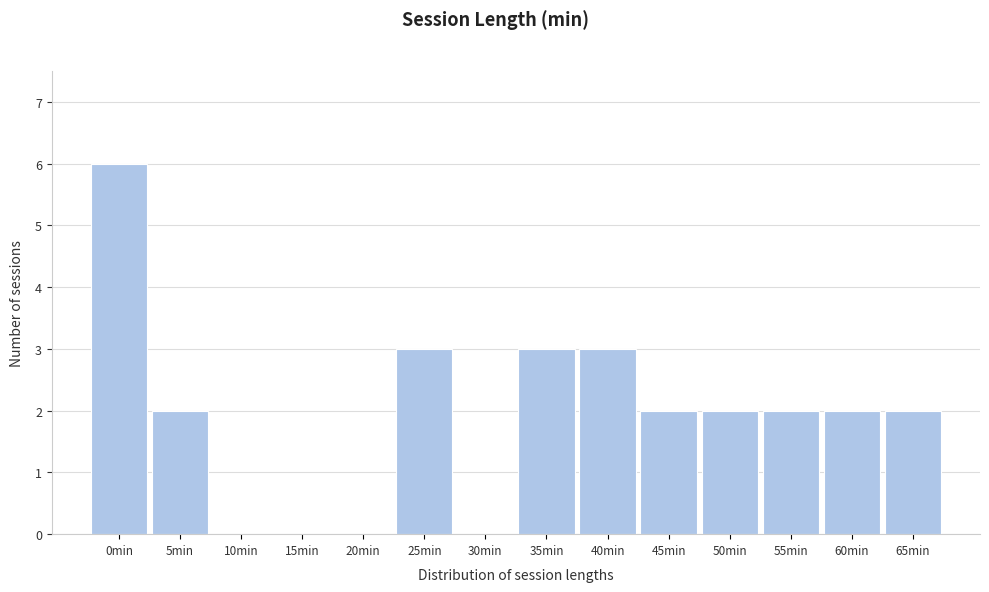

Reading left to right, extract all data points from this chart.

0min=6	5min=2	10min=0	15min=0	20min=0	25min=3	30min=0	35min=3	40min=3	45min=2	50min=2	55min=2	60min=2	65min=2